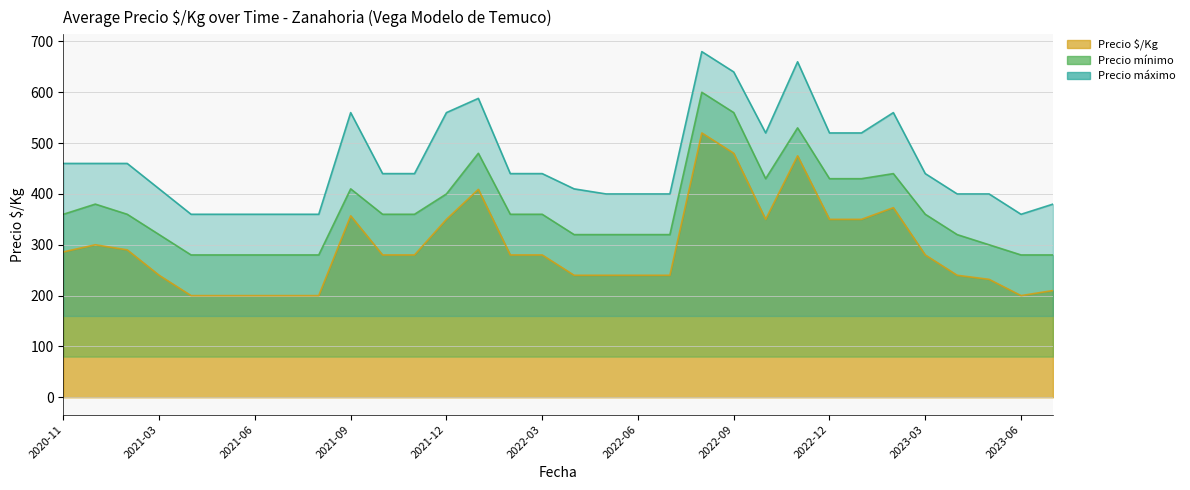

True or false: Precio $/Kg and Precio máximo intersect in this chart.

False